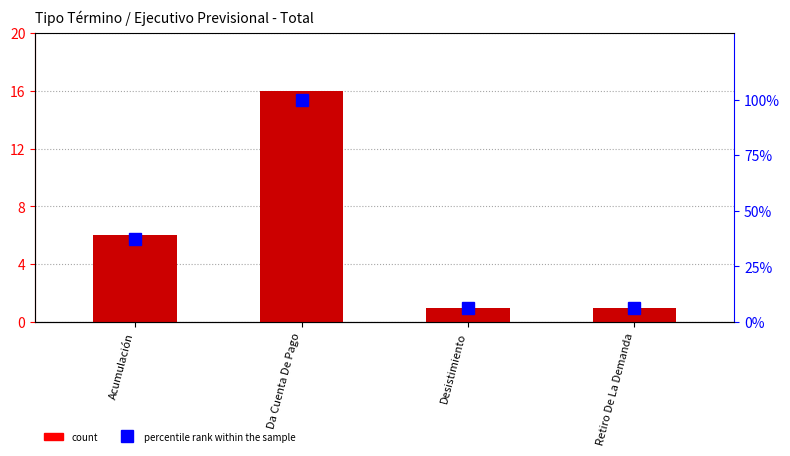

Which has a higher value, Retiro De La Demanda or Da Cuenta De Pago?

Da Cuenta De Pago